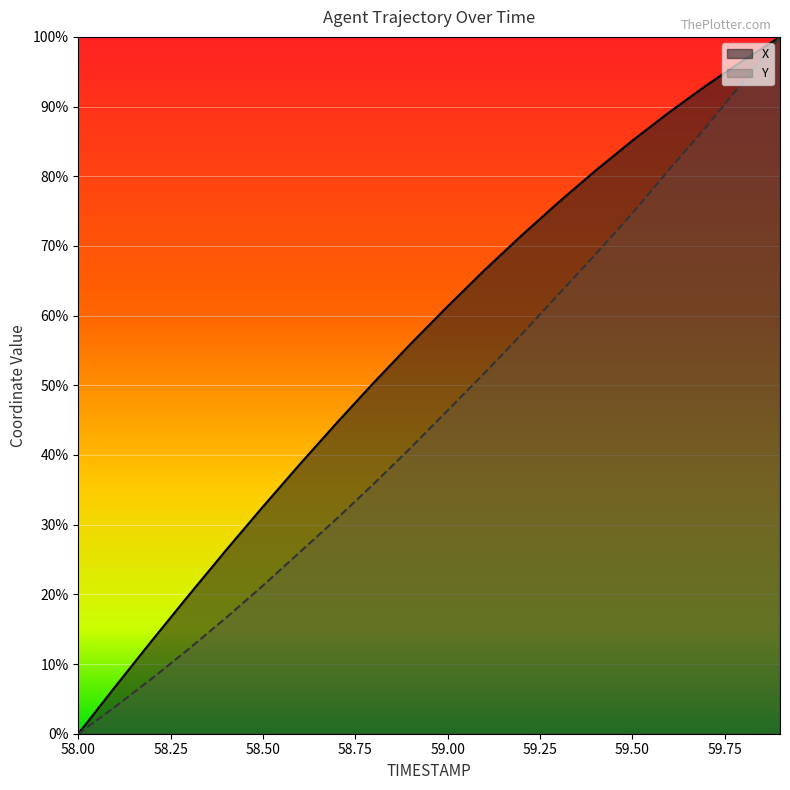

How many categories are shown in the chart?

20